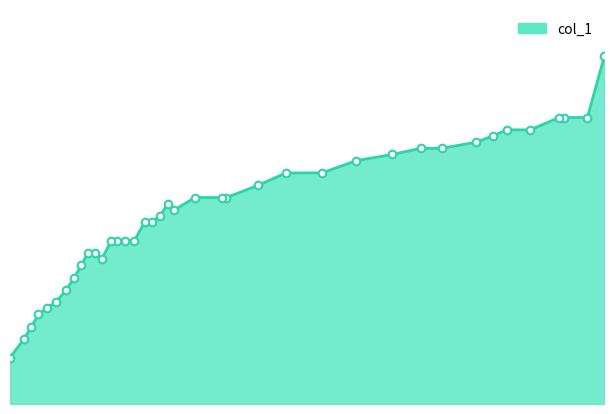

What is the change in value from 0.3715 to 0.2008?

-1.1